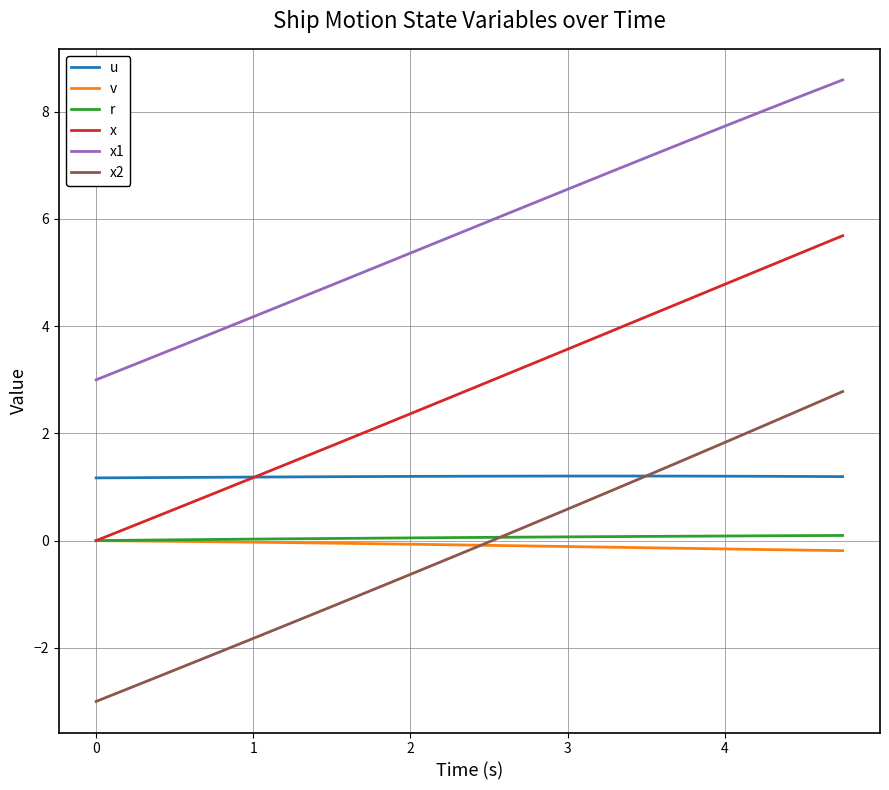

What is the lowest value of the u series?

1.2